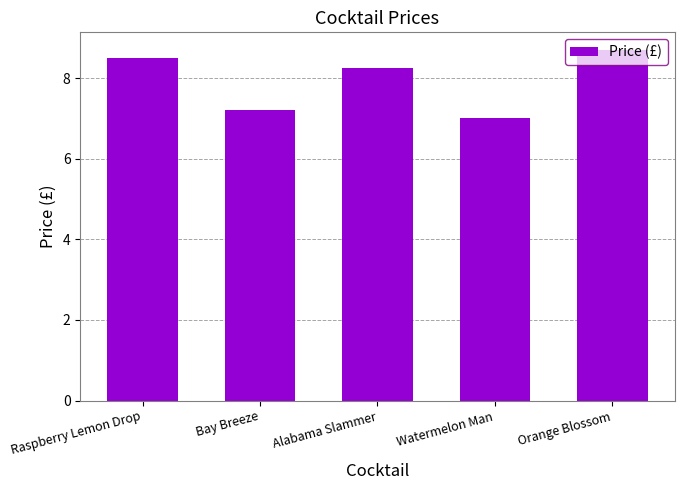

How many data points are less than 8?

2